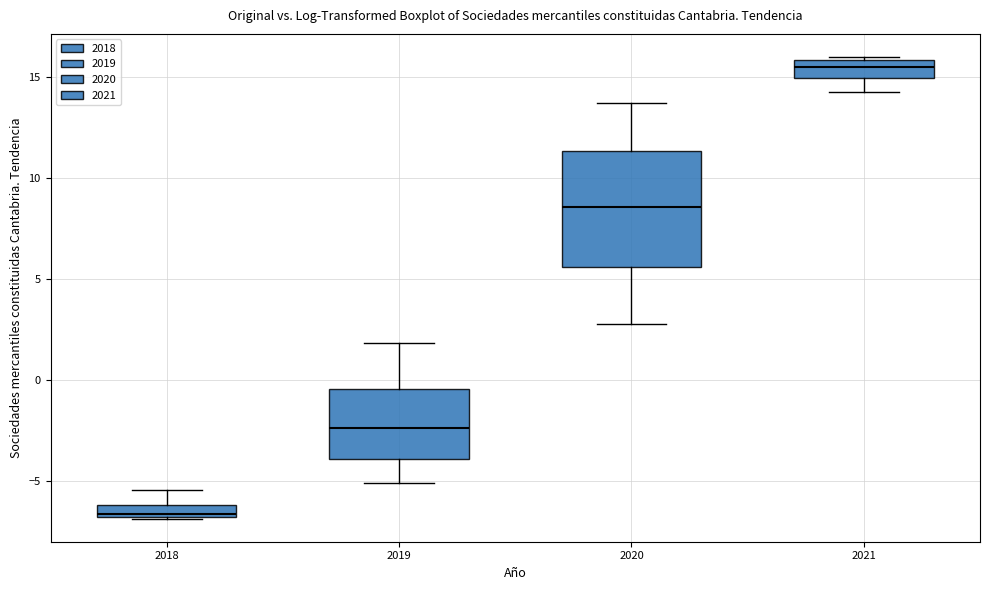

Where does the lower whisker of the box at x = 2019 end on the y-axis? The values are not printed on the chart, so give them approximately, as read against the axis.

-5.0